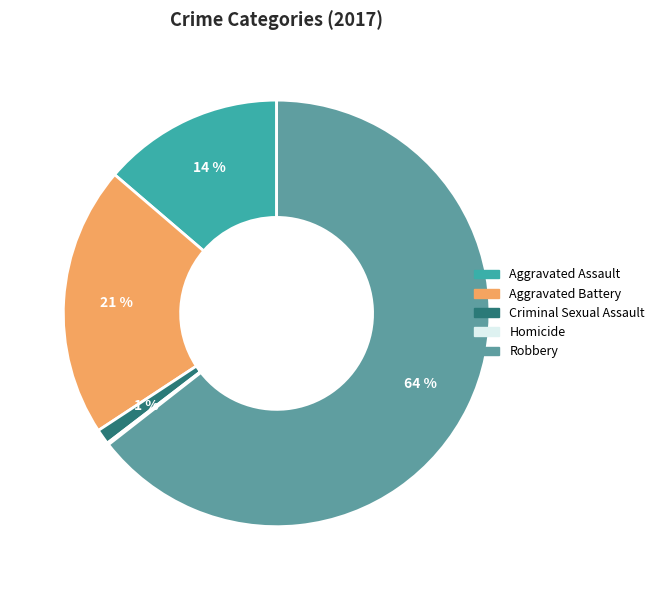

Which slice is the largest?

Robbery